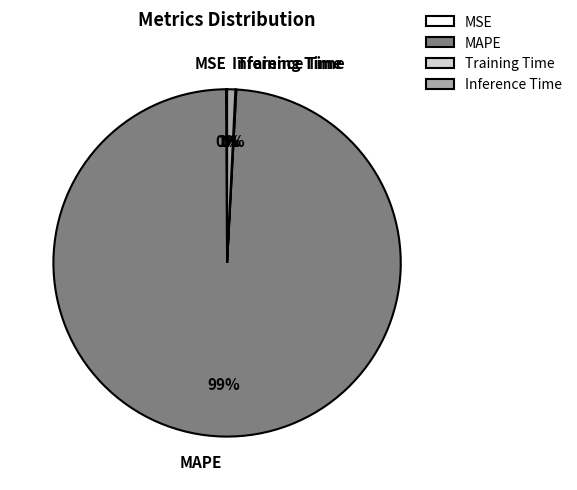

Is MAPE the majority of the pie?

Yes